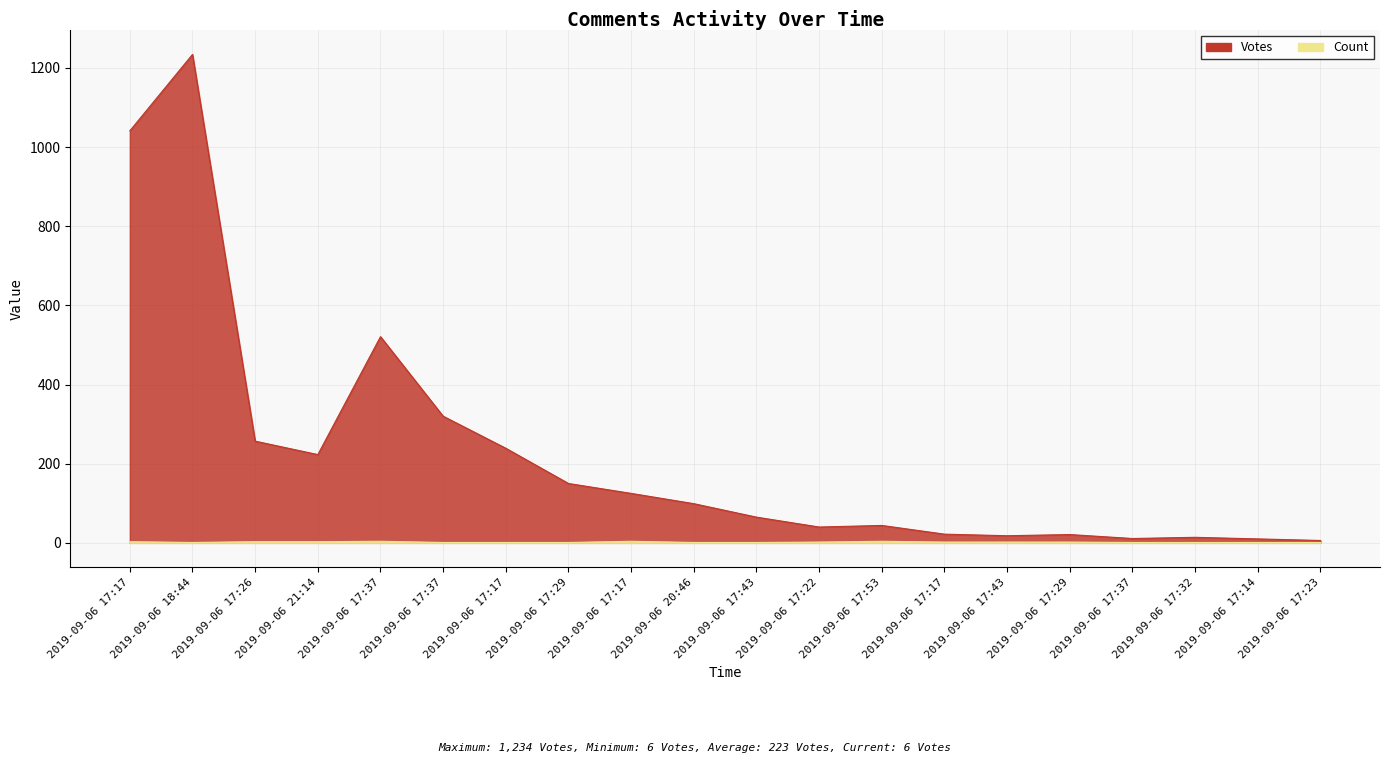

True or false: Votes and Count cross at least once.

False